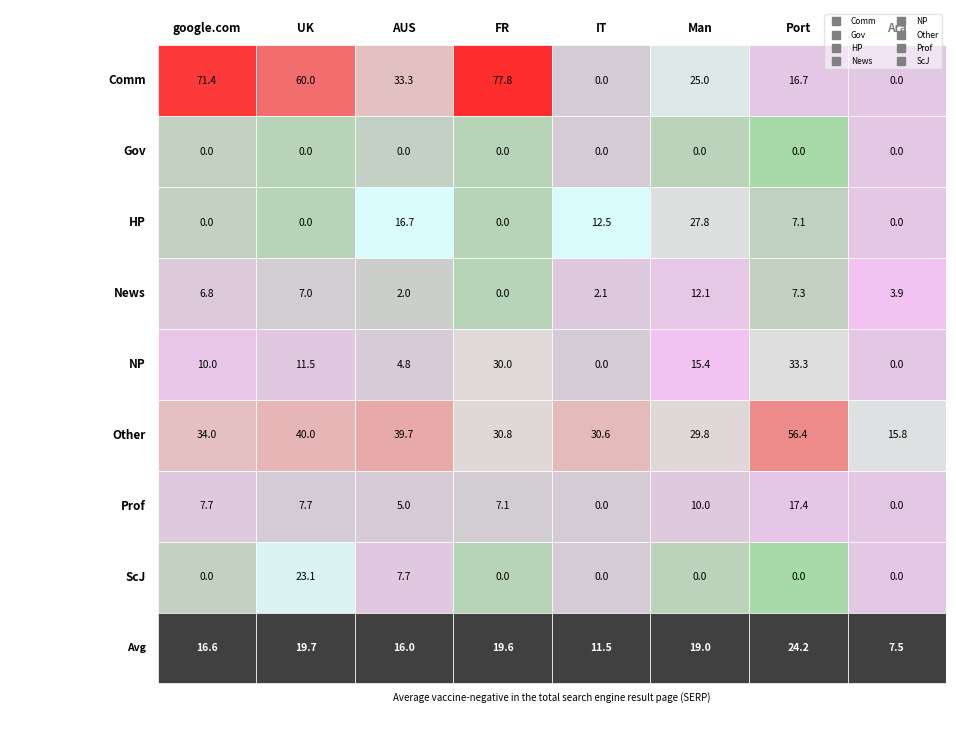

At how many categories does at least one series exceed 50?

4